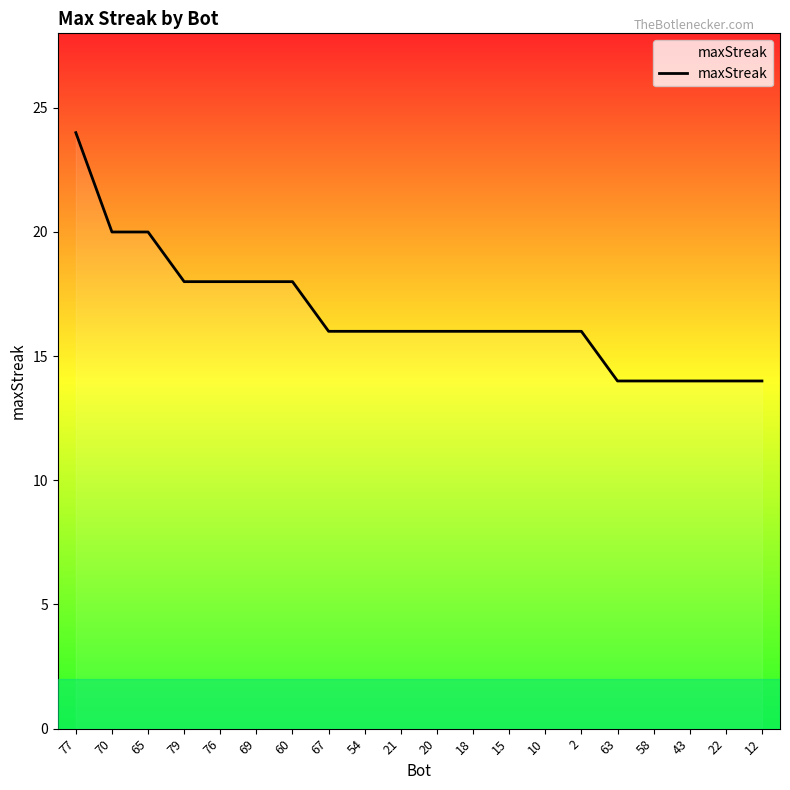

Is it true that the value at 21 is 16?

True